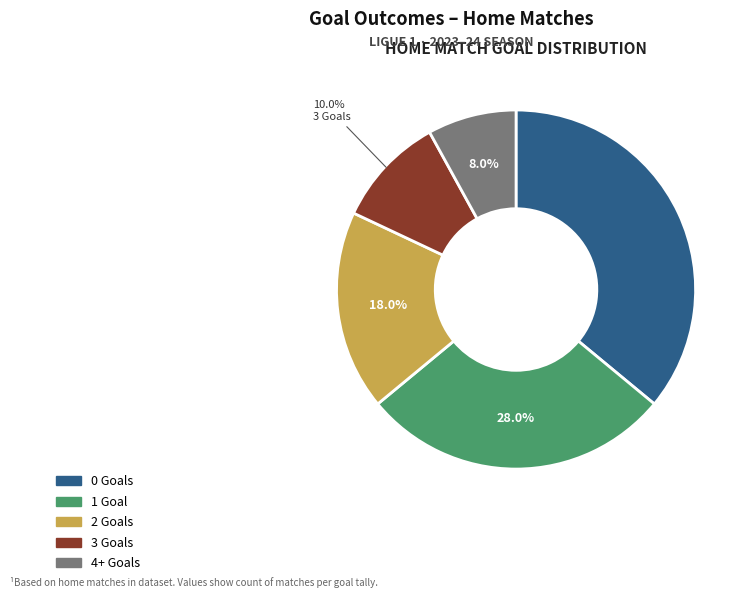

How much of the chart is everything except 2 Goals?

82.0%